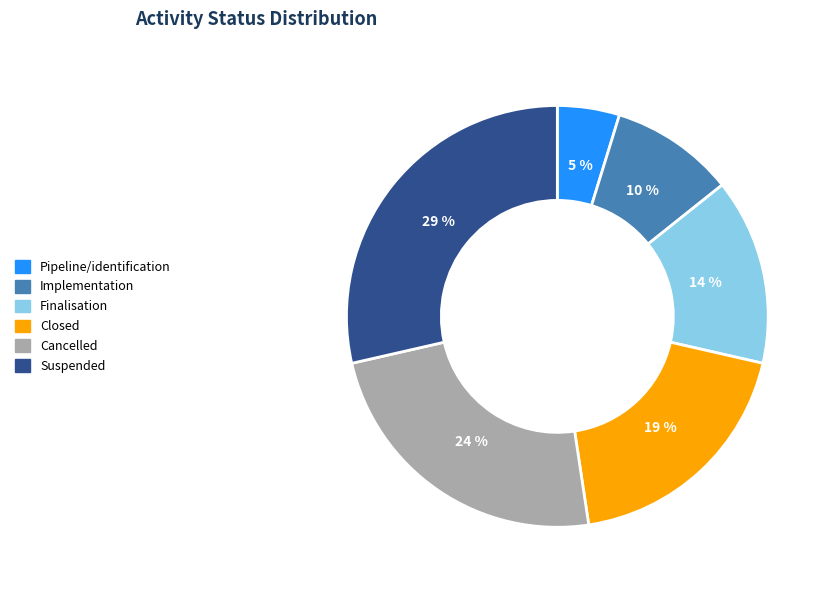

True or false: Pipeline/identification accounts for 5% of the total.

True